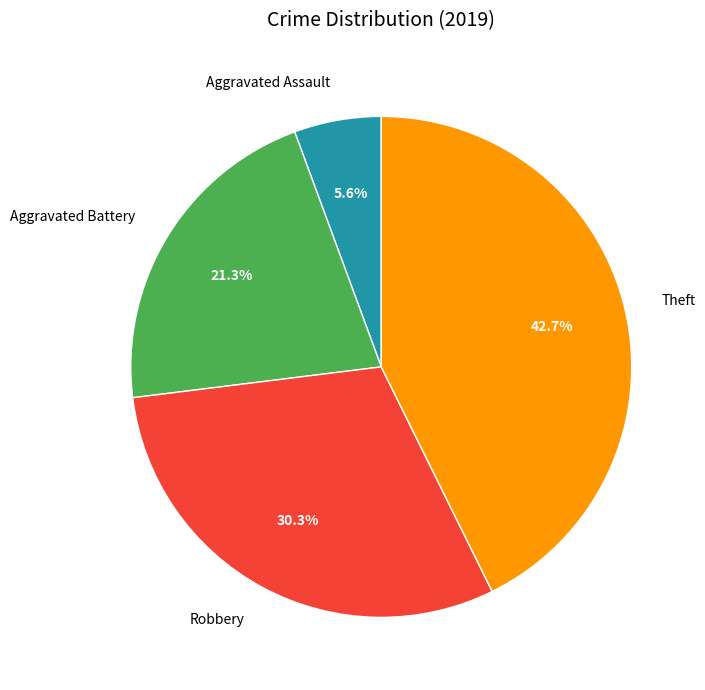

Does Robbery account for over 50% of the chart?

No